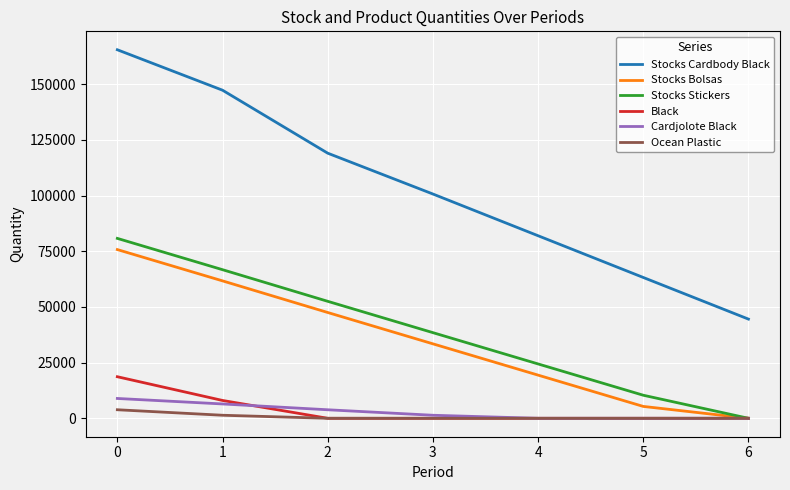

How many distinct data groups are displayed?

6